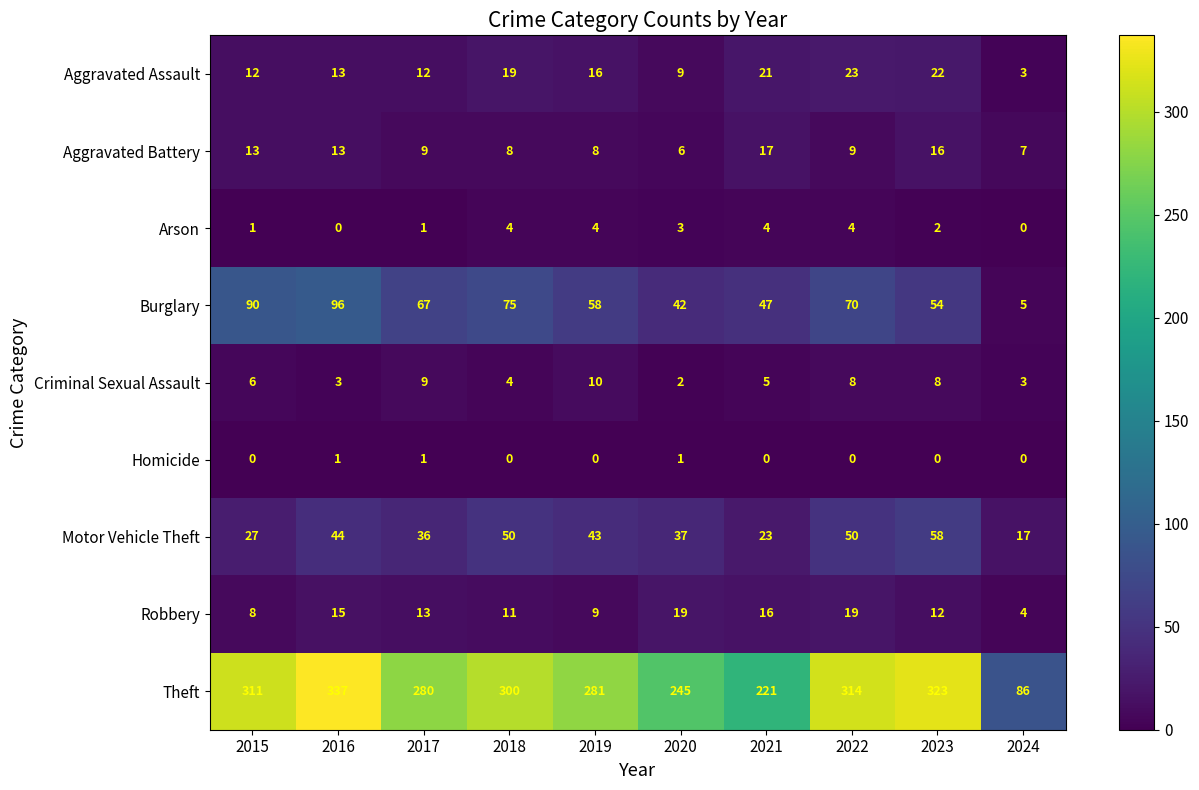

What is the total value across all series at 2024?

125